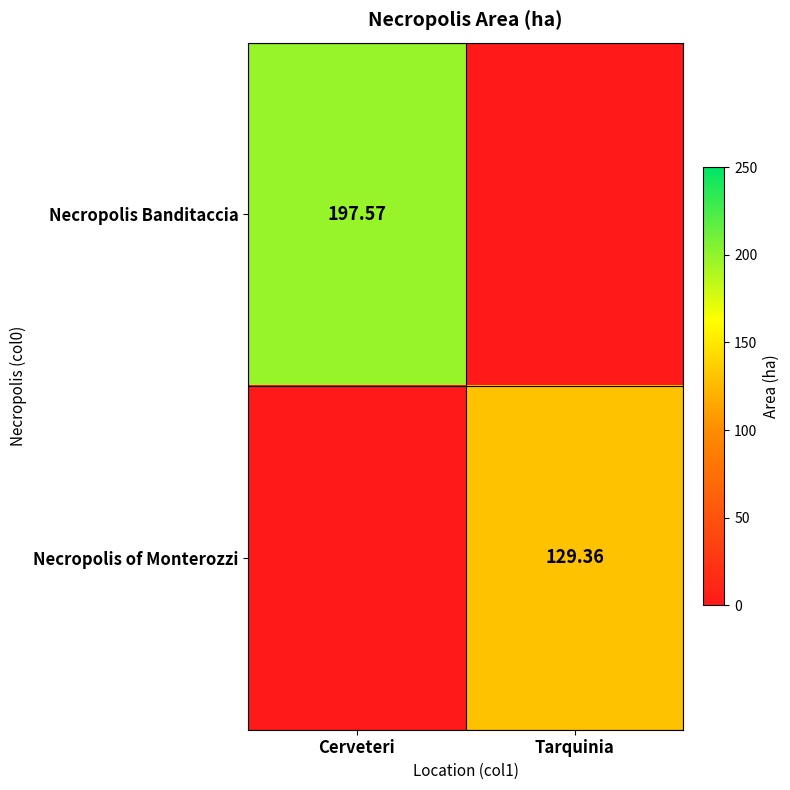

Which series has the largest total across all categories?

Necropolis Banditaccia